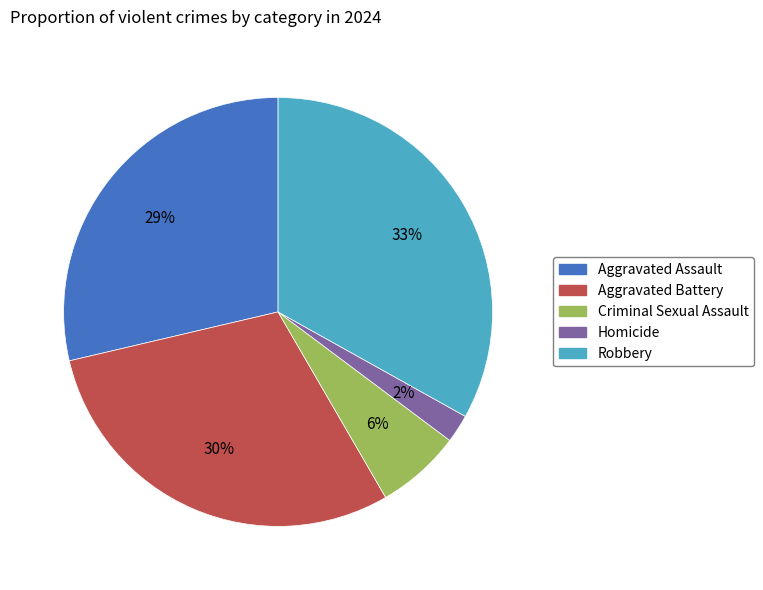

The Robbery slice represents 43% of the pie. True or false?

False